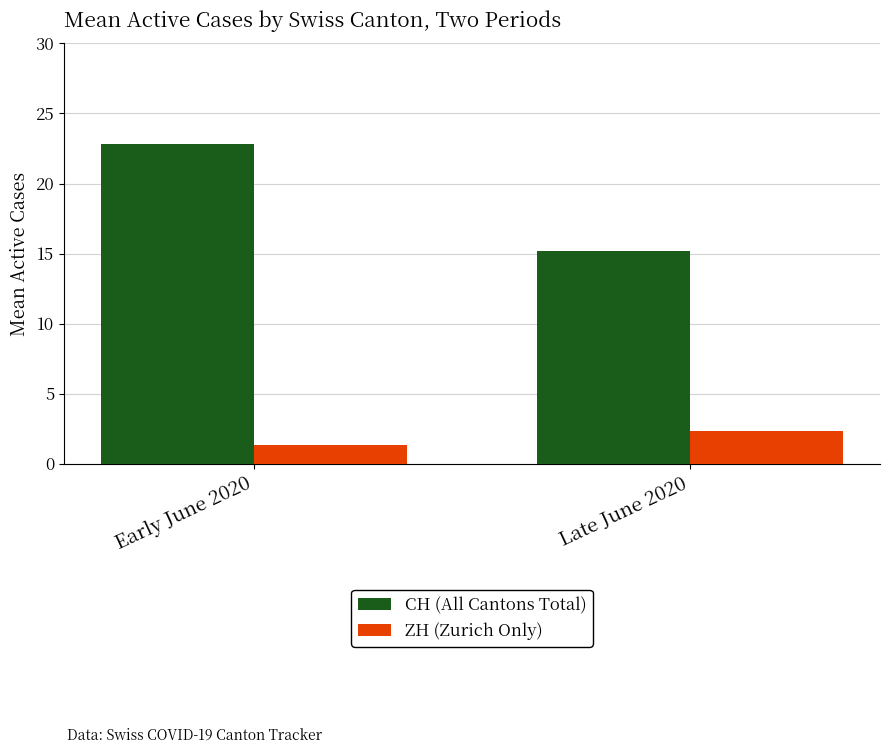

What is the average value of the ZH (Zurich Only) series?

1.8